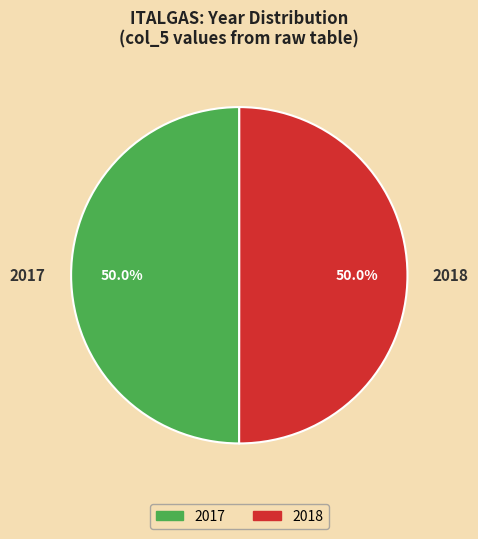

The 2017 slice represents 42% of the pie. True or false?

False